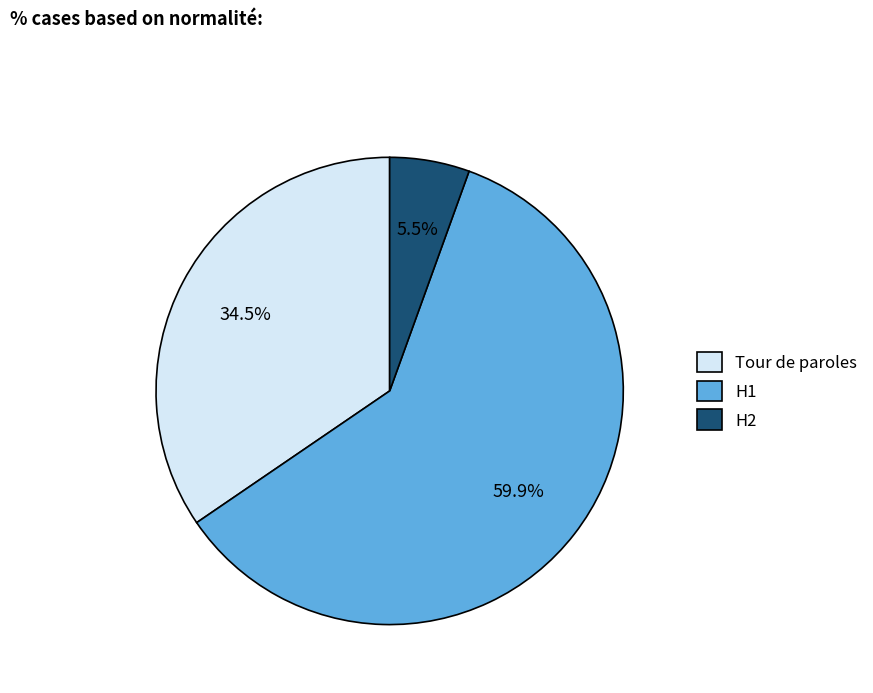

Between H1 and Tour de paroles, which is larger?

H1